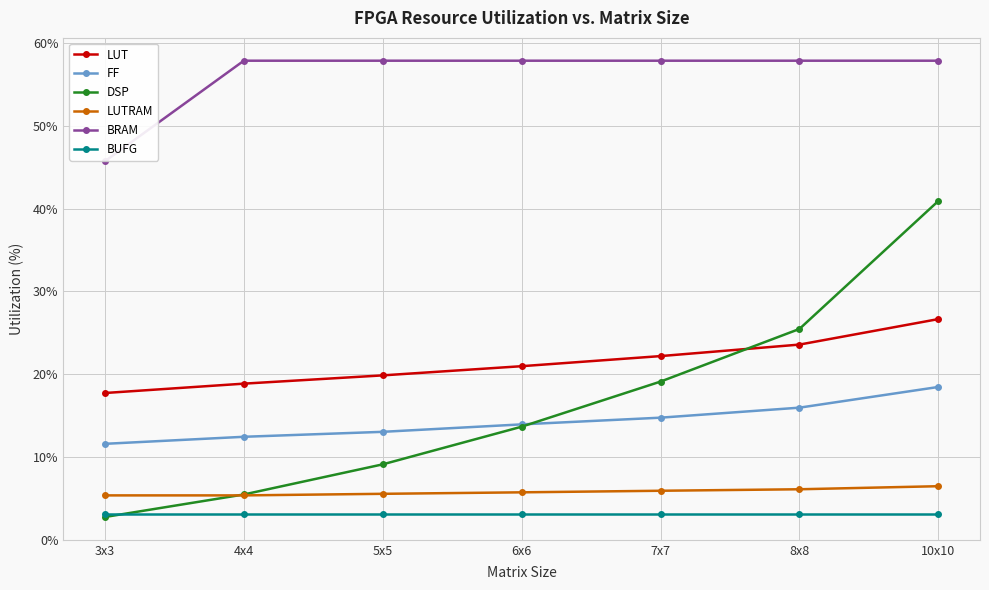

Is this an area chart (filled region under the line)?

No